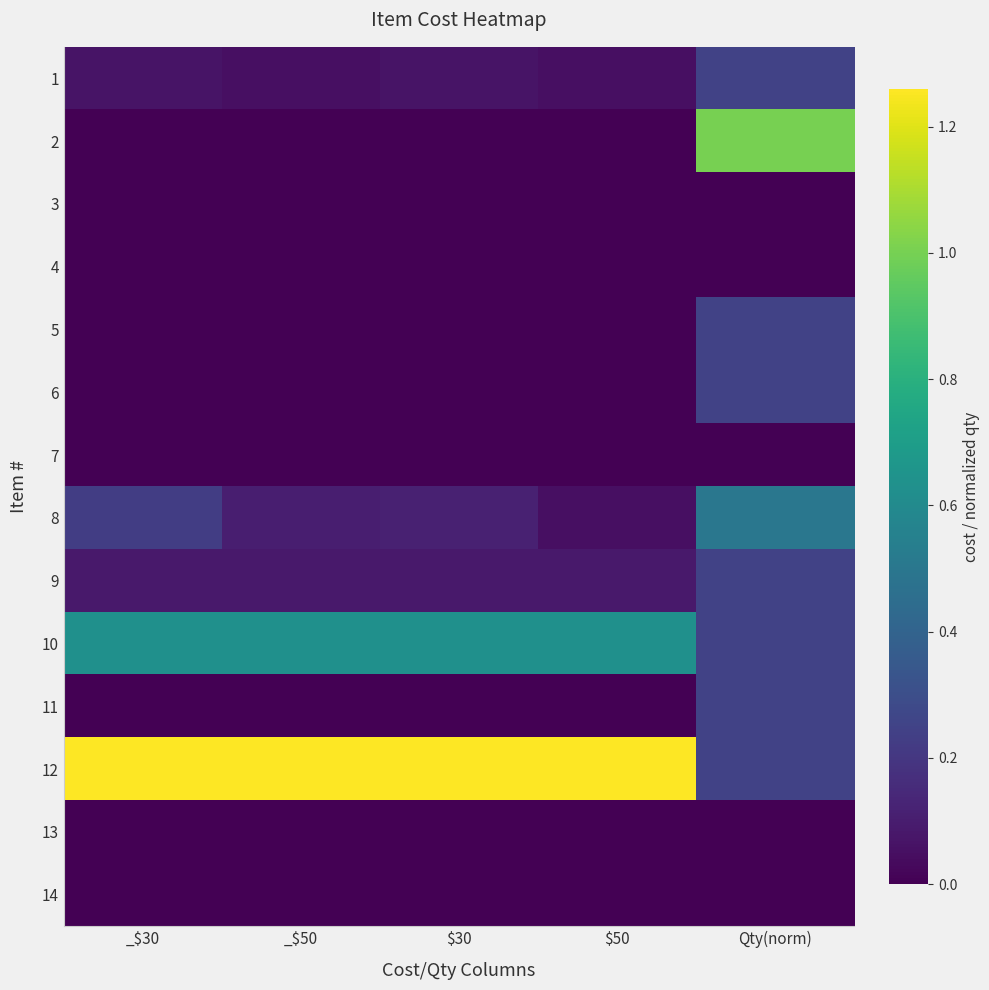

What is the spread (max minus min) of values at $30?

1.3